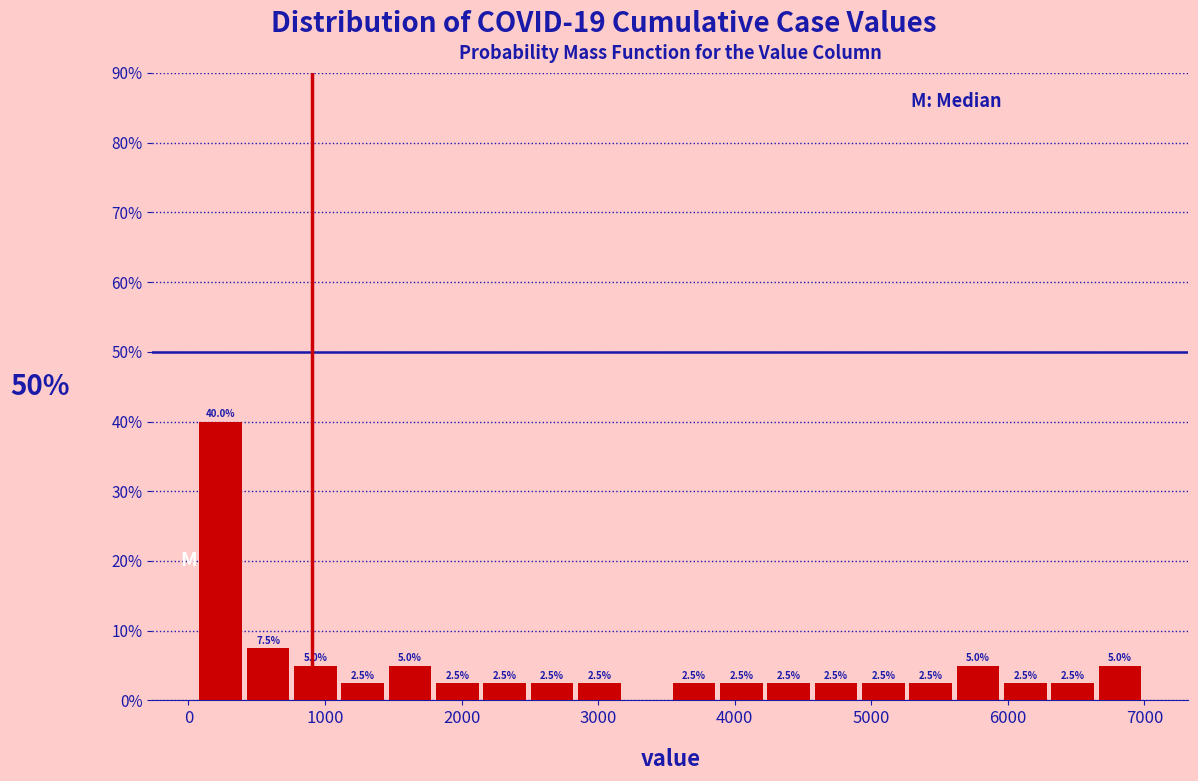

Around what value on the x-axis is the tallest bar? Give the approximate position of its centre, as read against the axis.

200